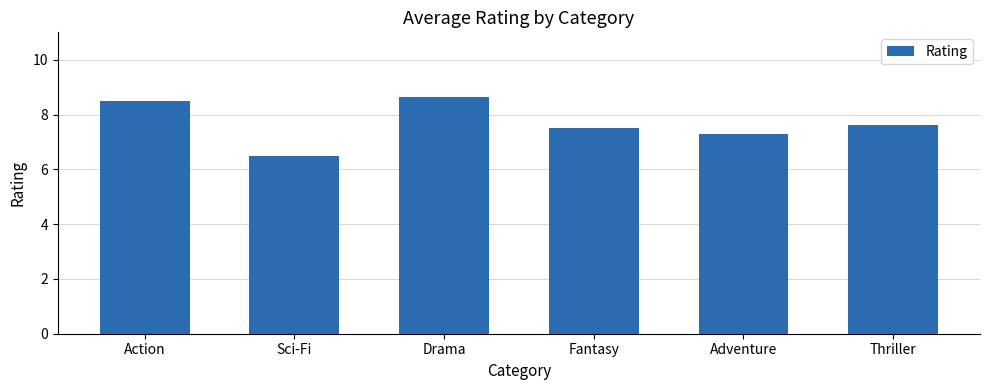

List the labels in order of value, smallest first.

Sci-Fi, Adventure, Fantasy, Thriller, Action, Drama